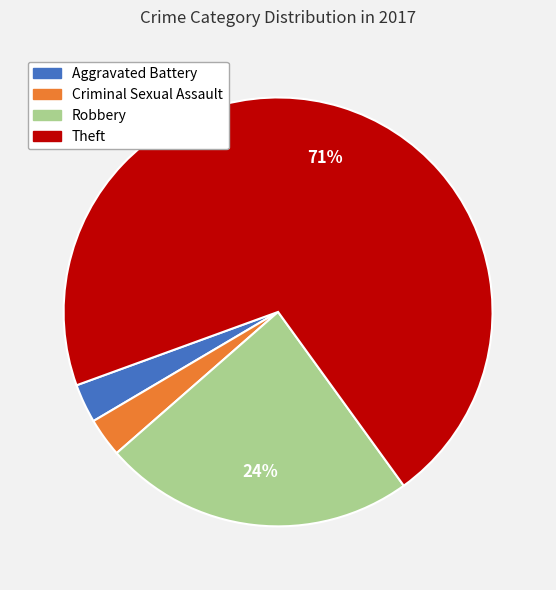

What is the majority slice?

Theft